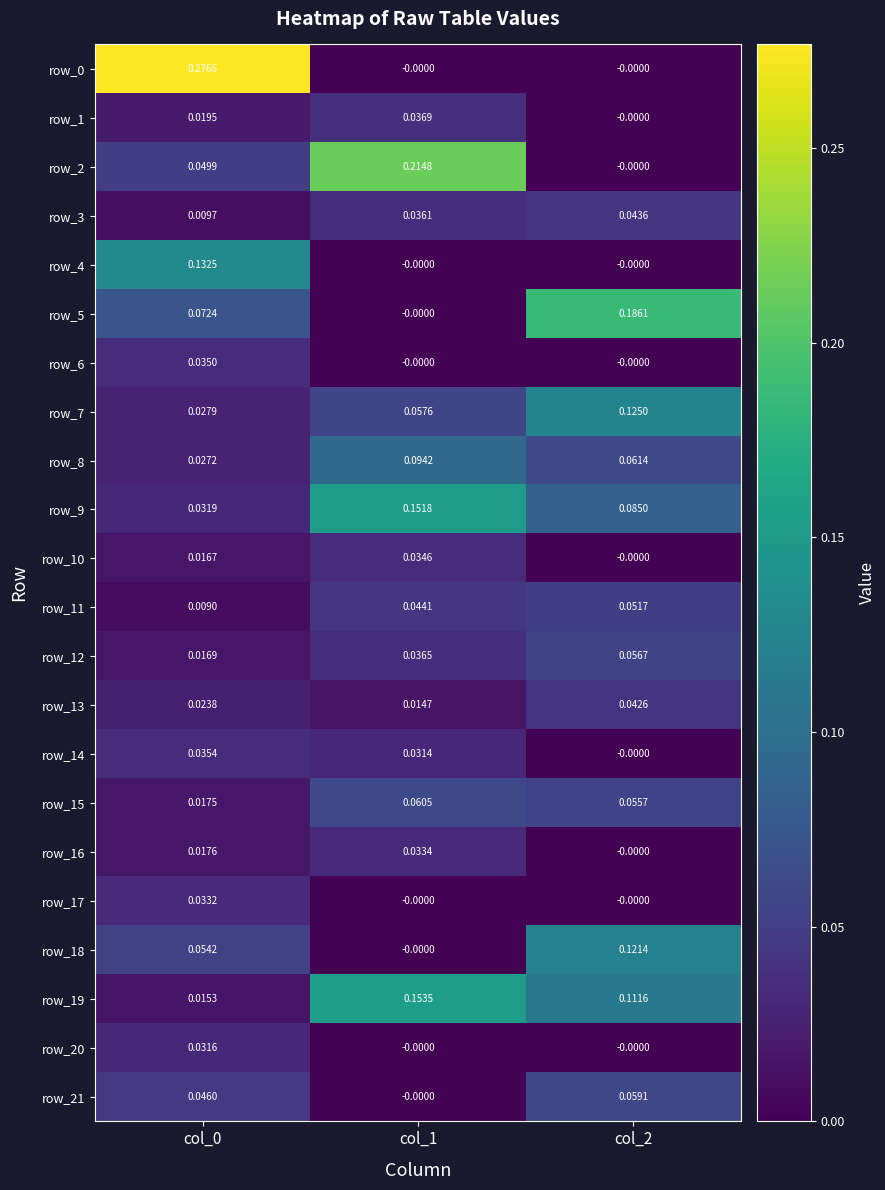

At how many categories does at least one series exceed 0?

3